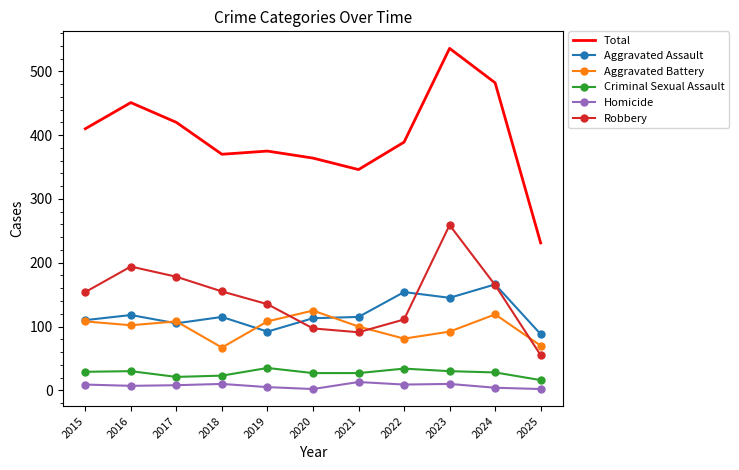

What is the highest value of the Total series?

536